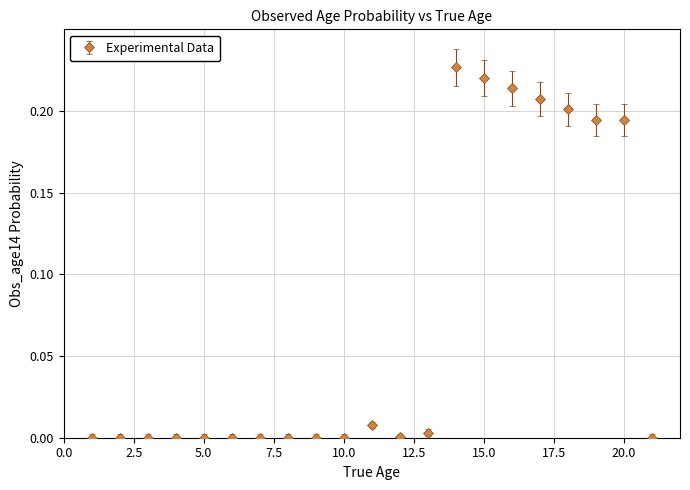

What is the sum of all values?

1.5